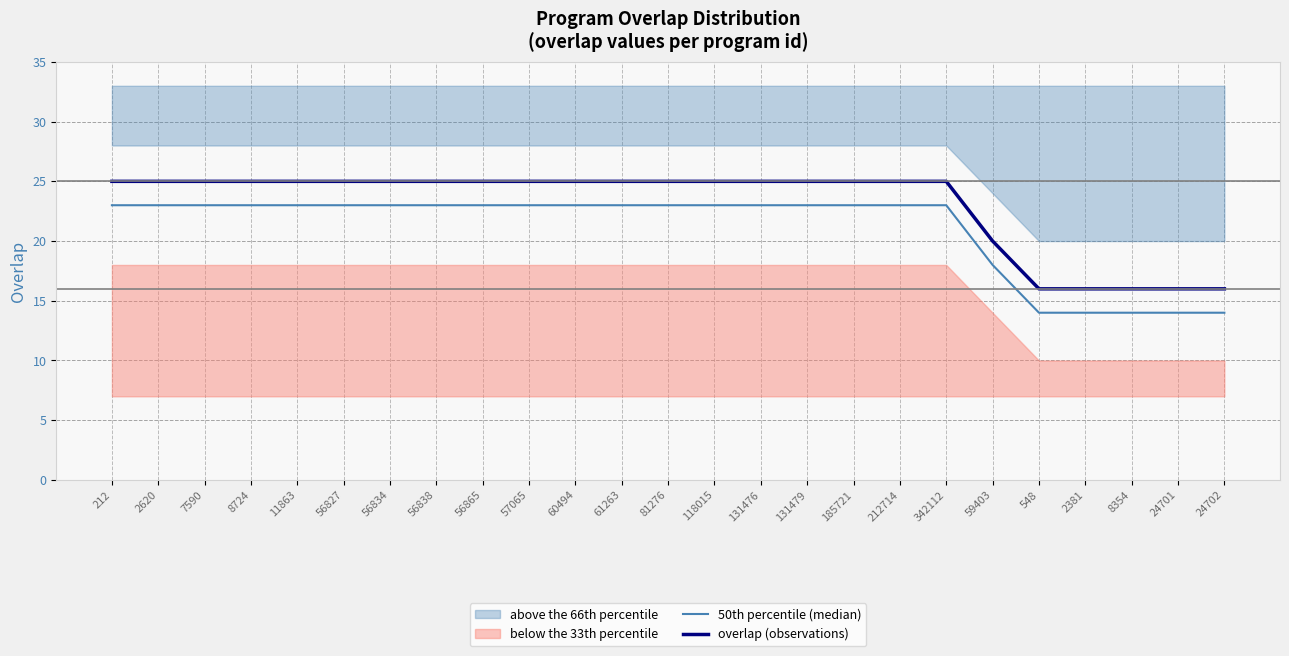

Is it true that overlap (observations) equals 25 at 2620?

True